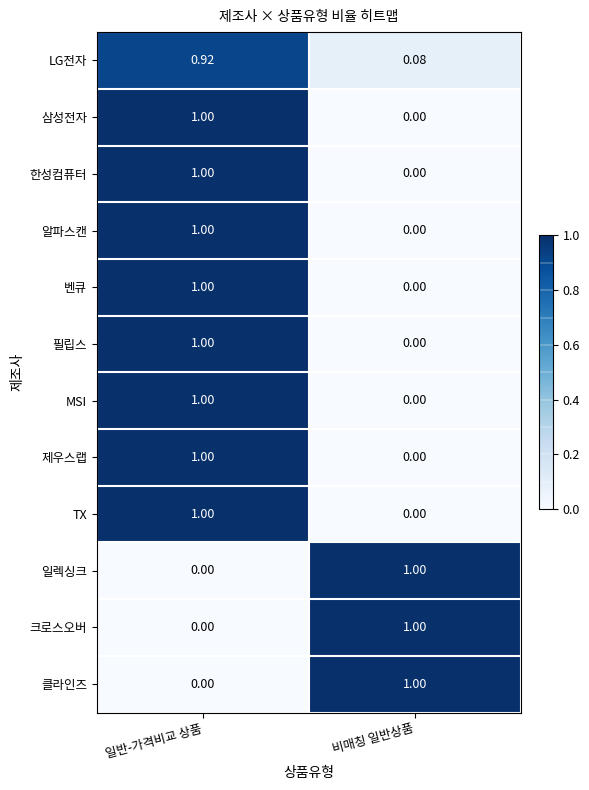

Which category has the highest value in the 크로스오버 series?

비매칭 일반상품